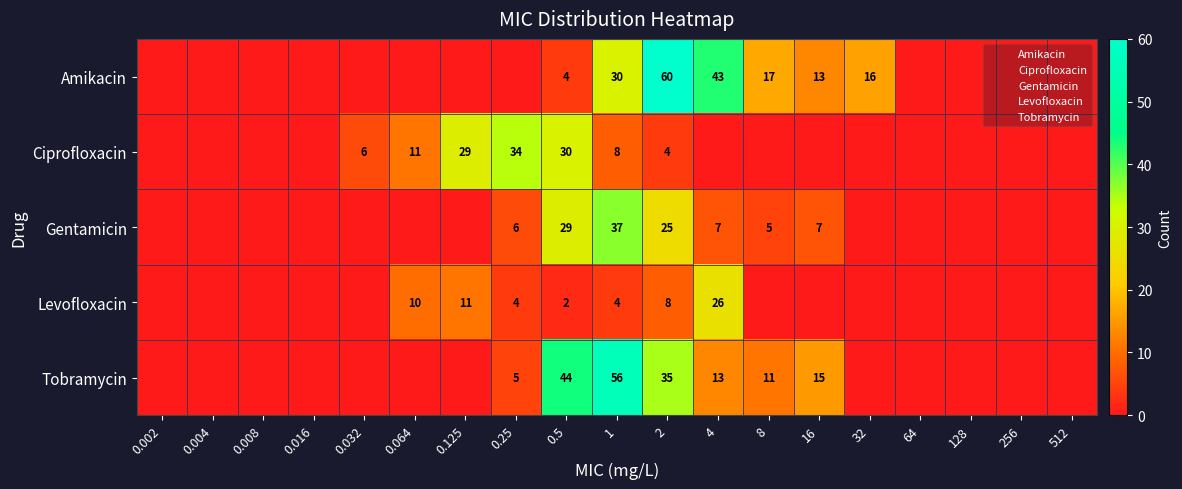

At 1, list the series in order from smallest to largest.

Levofloxacin, Ciprofloxacin, Amikacin, Gentamicin, Tobramycin